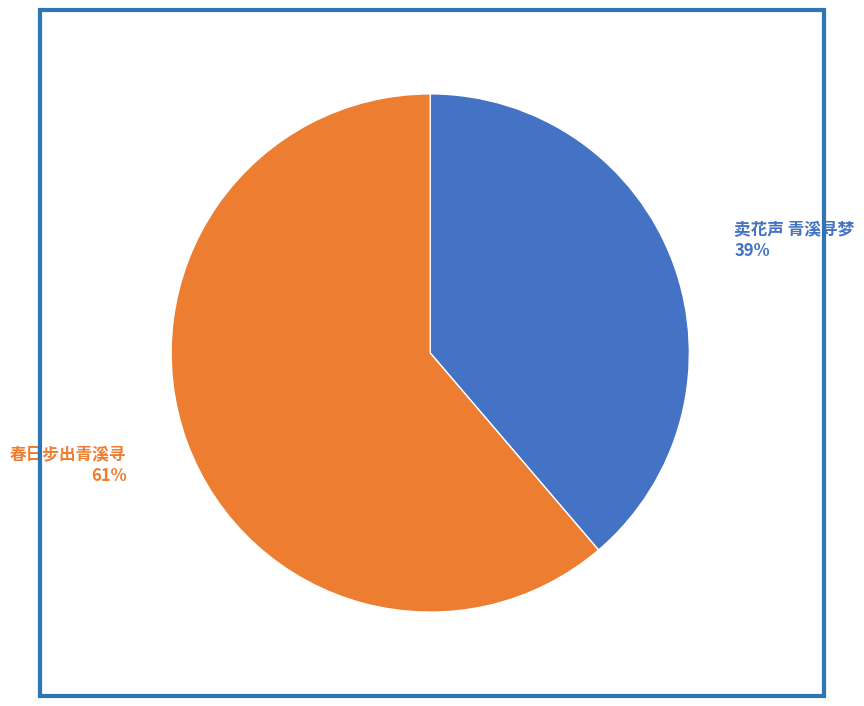

Which has a higher value, 春日步出青溪寻 or 卖花声 青溪寻梦?

春日步出青溪寻